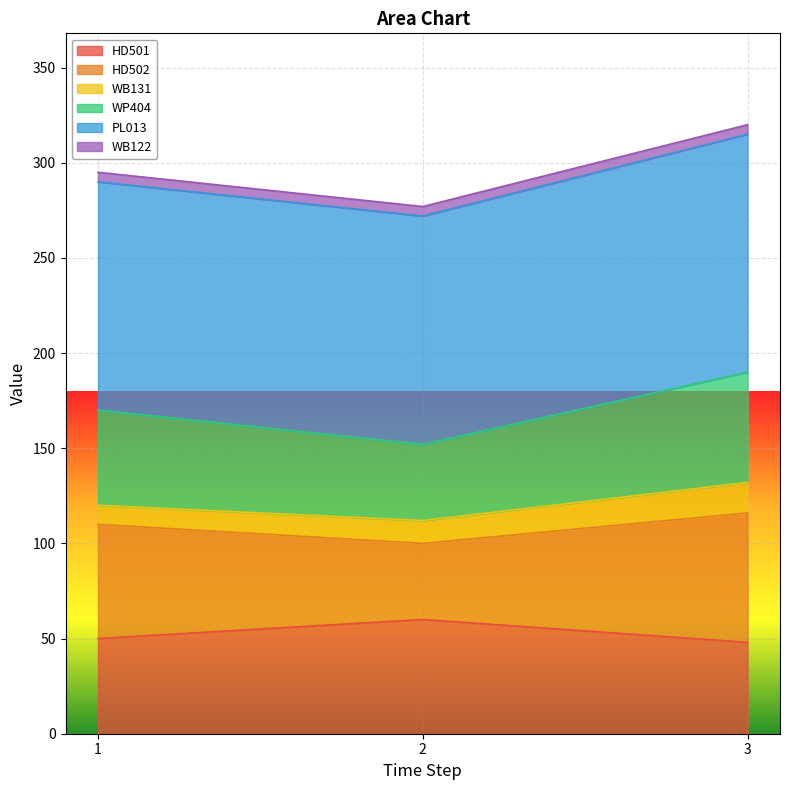

Does the chart display data point markers on the line(s)?

No